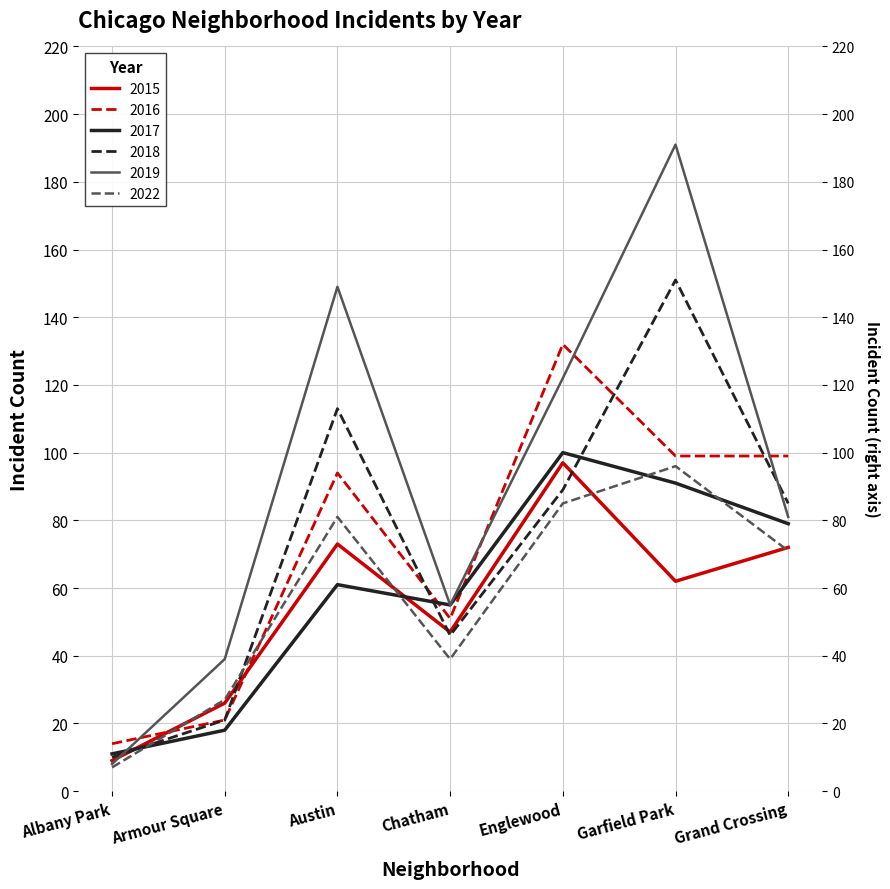

Where is the first local maximum for 2018?

Austin